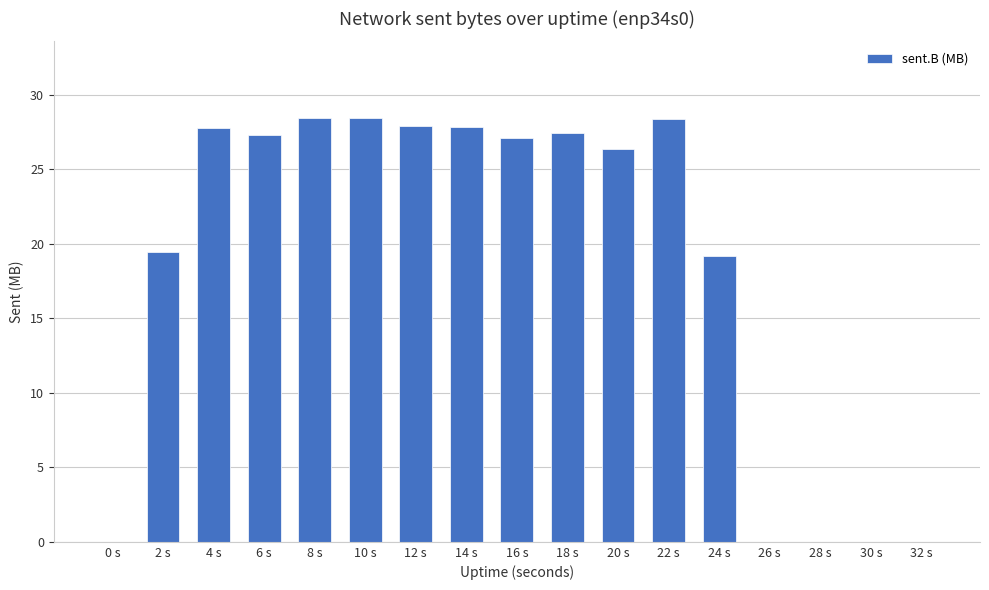

What is the sum of the values at 14 s and 8 s?

56.3